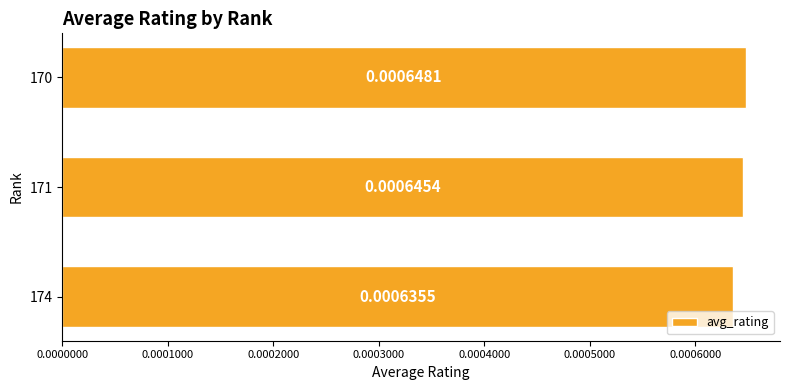

Does the chart contain stacked bars?

No